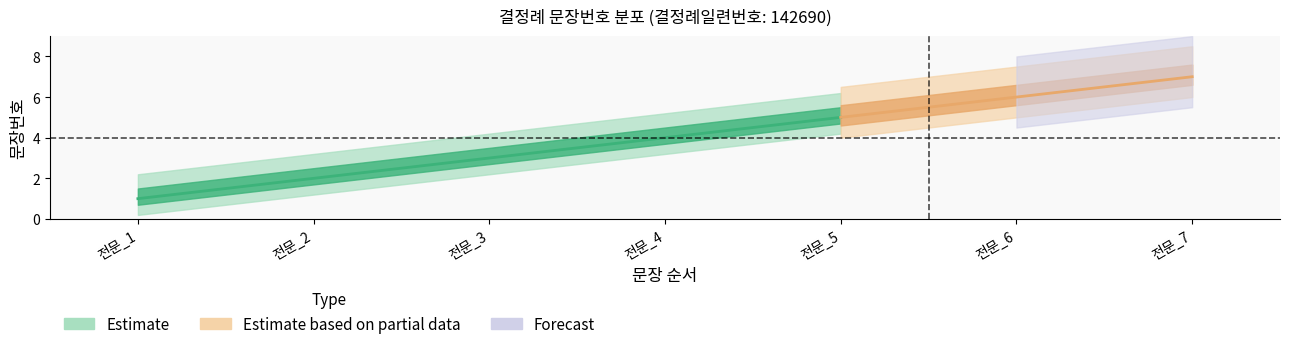

At which label does the data first exceed 4?

전문_5